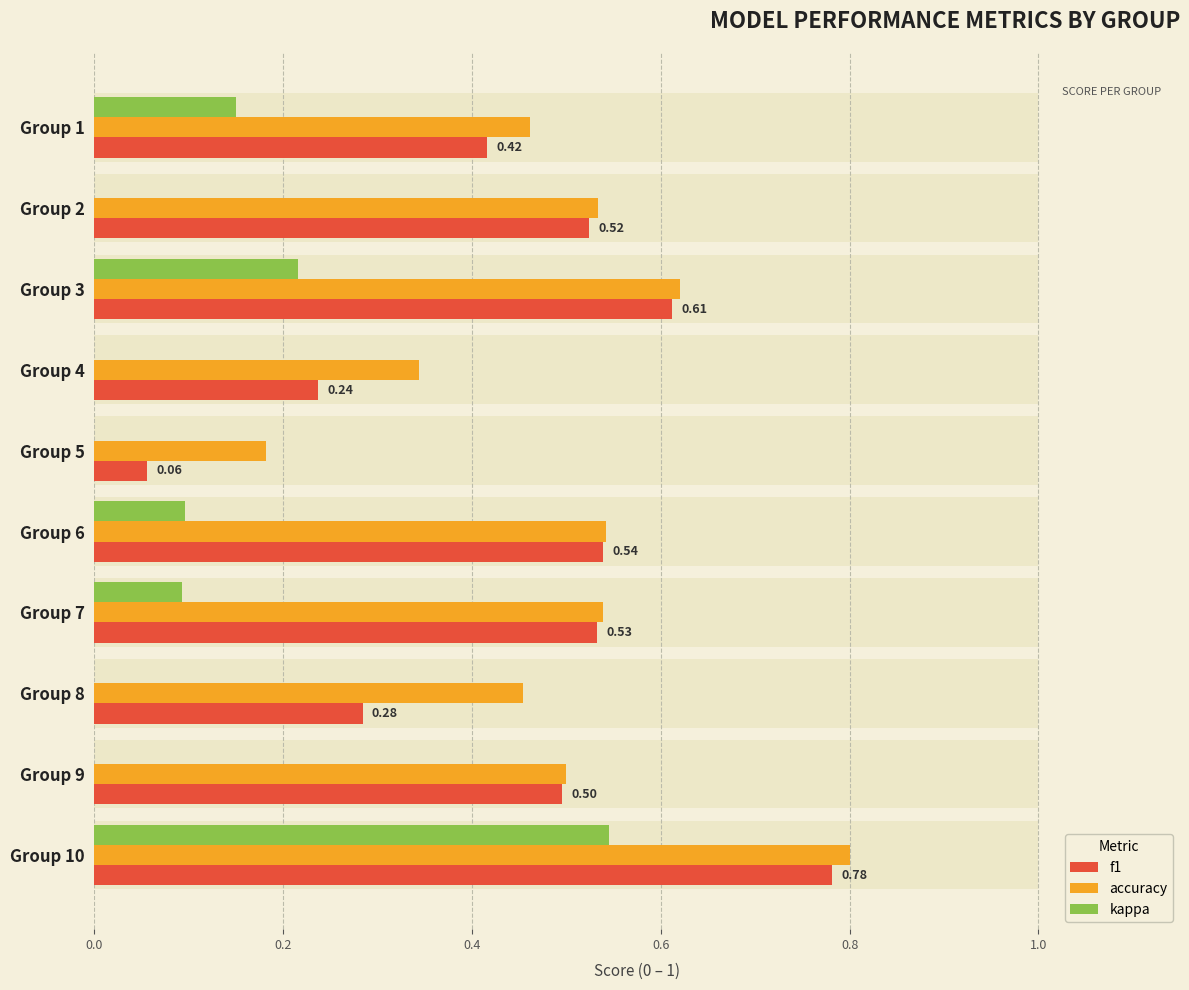

What is the average value of the accuracy series?

0.5